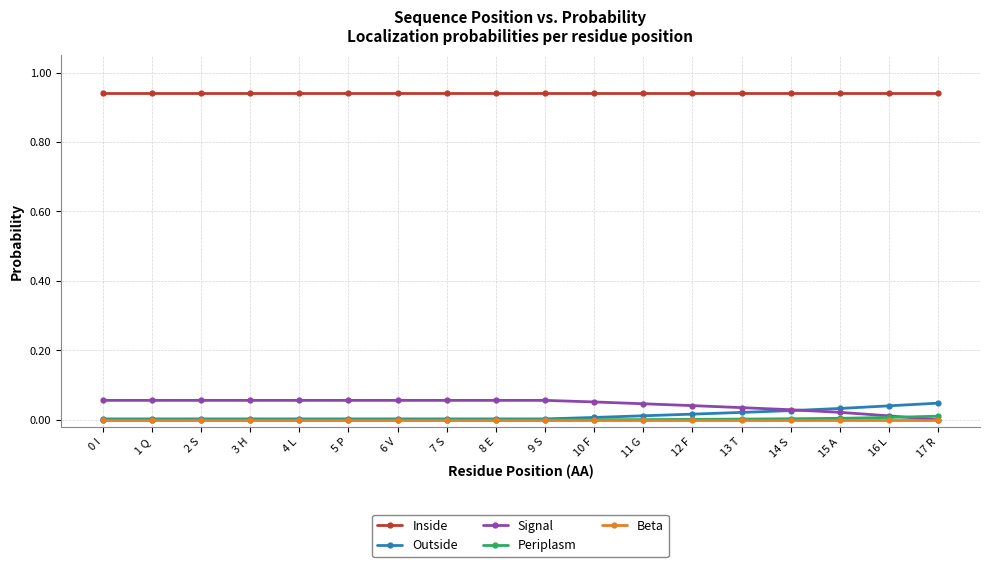

What is the label of the 14th point from the right?

4 L